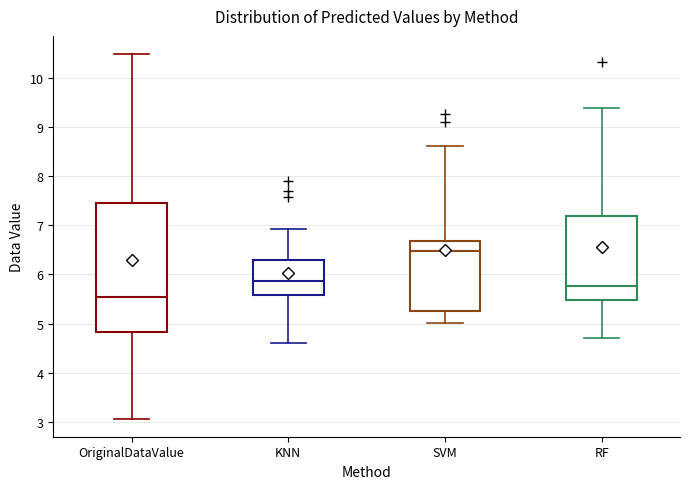

Which box has the highest median line?

SVM